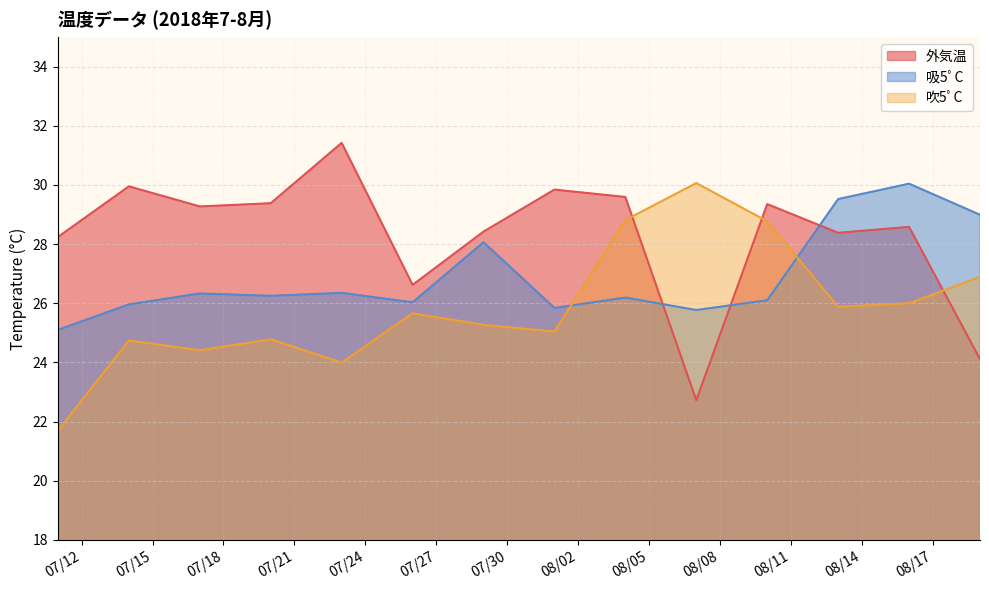

Reading left to right, list all the values displayed in this chart.

外気温: 2018-07-11=28.2	2018-07-14=29.9	2018-07-17=29.3	2018-07-20=29.4	2018-07-23=31.4	2018-07-26=26.6	2018-07-29=28.4	2018-08-01=29.8	2018-08-04=29.6	2018-08-07=22.7	2018-08-10=29.4	2018-08-13=28.4	2018-08-16=28.6	2018-08-19=24.1
吸5ﾟC: 2018-07-11=25.1	2018-07-14=26.0	2018-07-17=26.3	2018-07-20=26.2	2018-07-23=26.4	2018-07-26=26.0	2018-07-29=28.1	2018-08-01=25.8	2018-08-04=26.2	2018-08-07=25.8	2018-08-10=26.1	2018-08-13=29.5	2018-08-16=30.0	2018-08-19=29.0
吹5ﾟC: 2018-07-11=21.7	2018-07-14=24.7	2018-07-17=24.4	2018-07-20=24.8	2018-07-23=24.0	2018-07-26=25.7	2018-07-29=25.3	2018-08-01=25.0	2018-08-04=28.8	2018-08-07=30.1	2018-08-10=28.8	2018-08-13=25.9	2018-08-16=26.0	2018-08-19=26.9